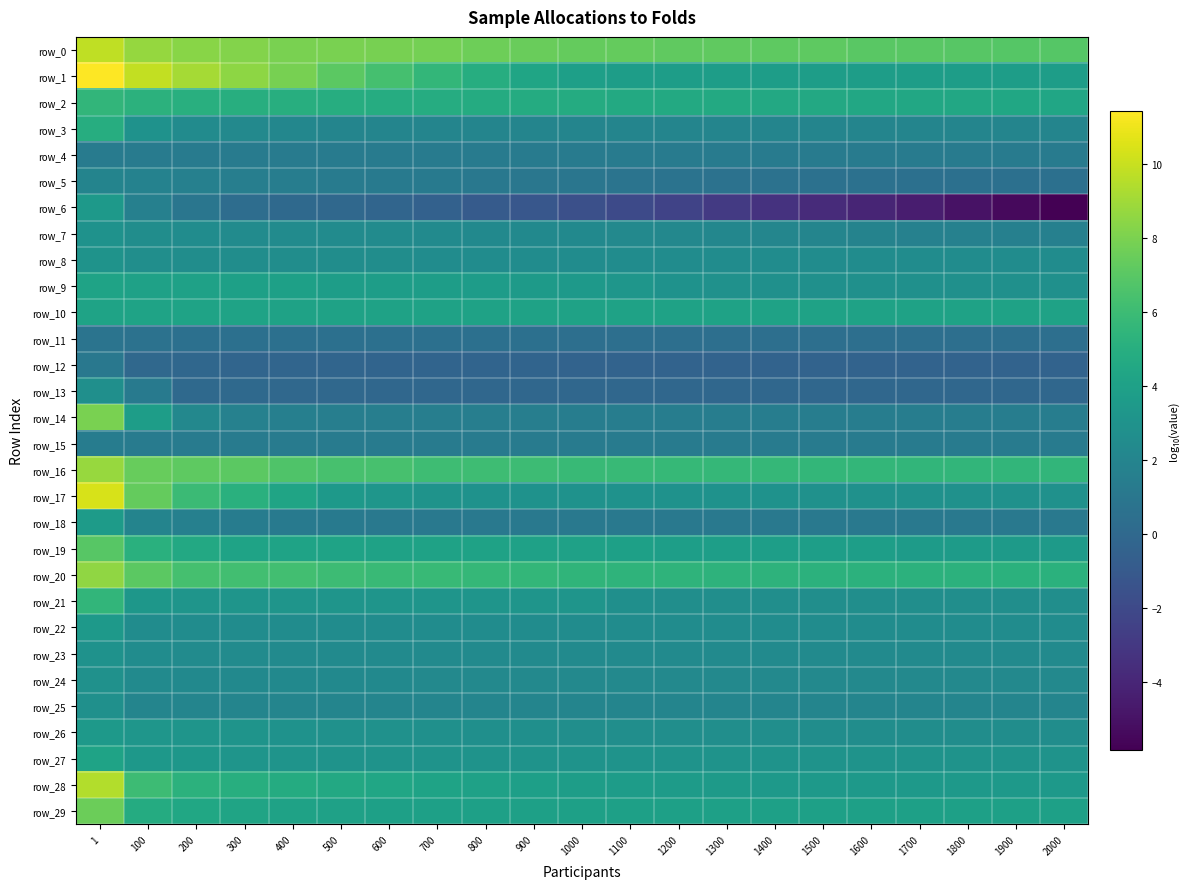

Between 1 and 700, which series saw the biggest shift?

row_17